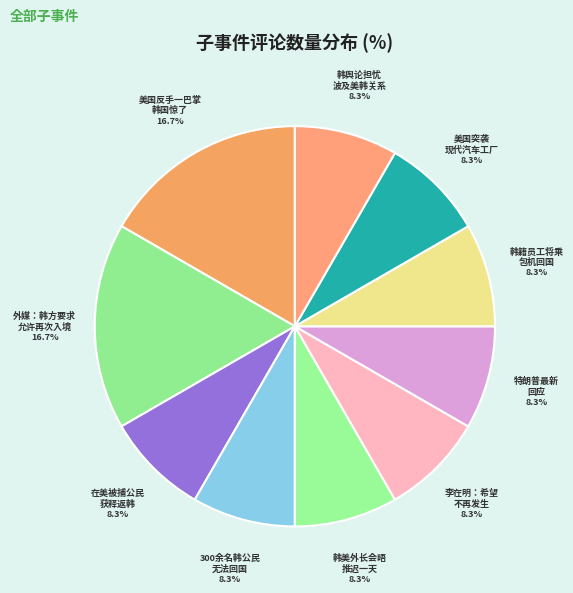

How many segments does this pie chart have?

10